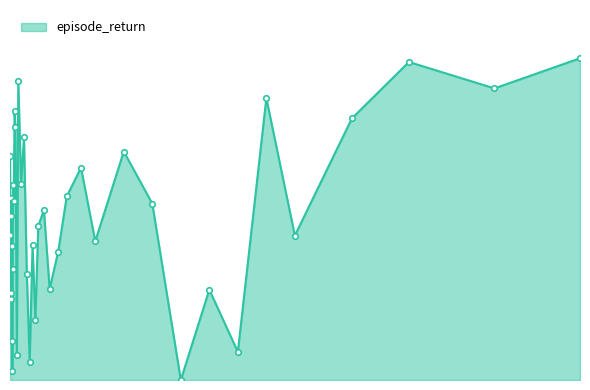

Which category has the highest value across all series?

2000